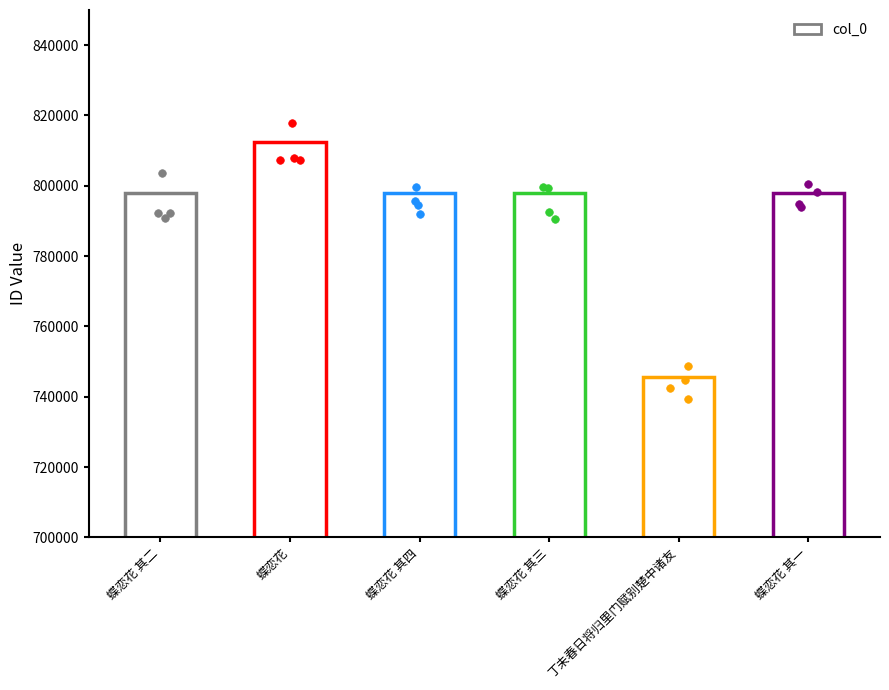

Between 蝶恋花 其二 and 丁未春日将归里门赋别楚中诸友, which is larger?

蝶恋花 其二